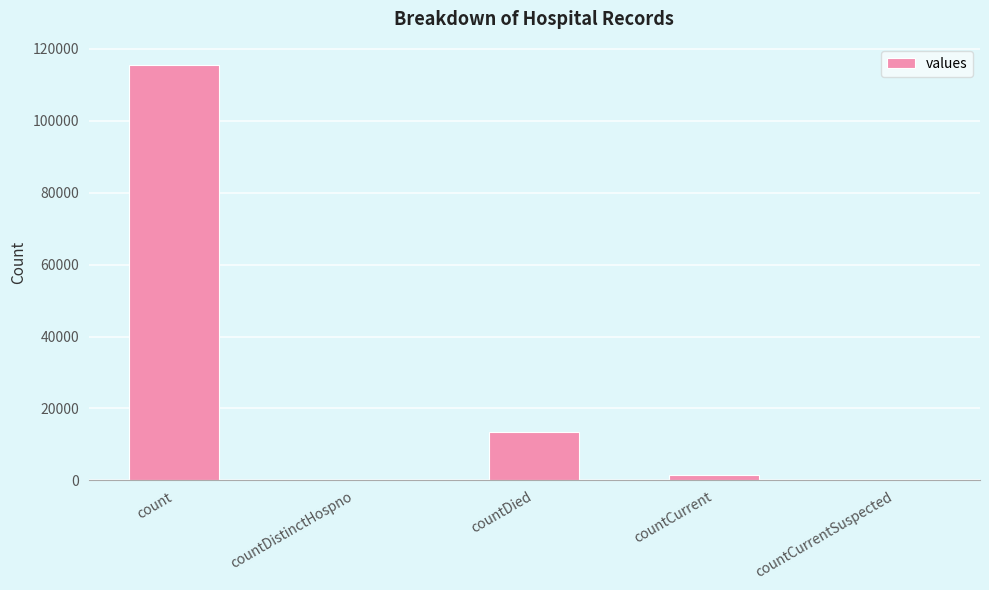

How many distinct data groups are displayed?

1